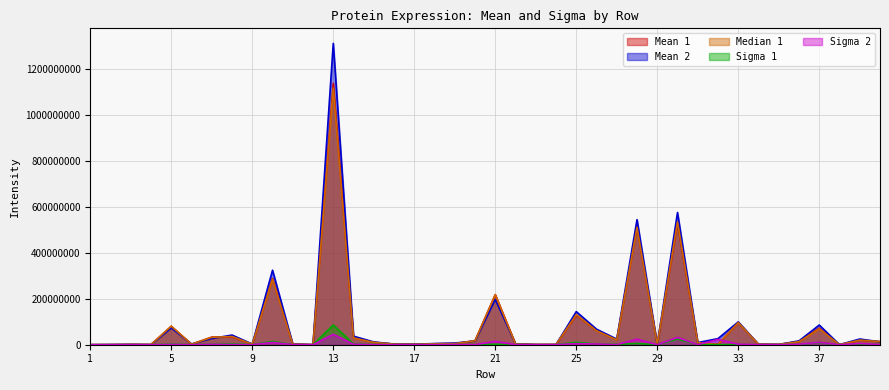

What is the difference between the highest and lowest values at 24?

876956.1